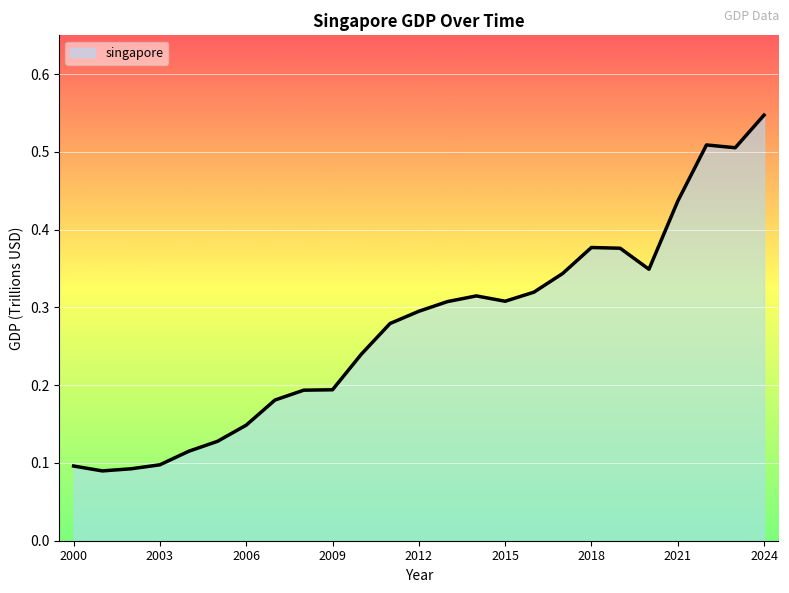

How many lines are shown in the chart?

1